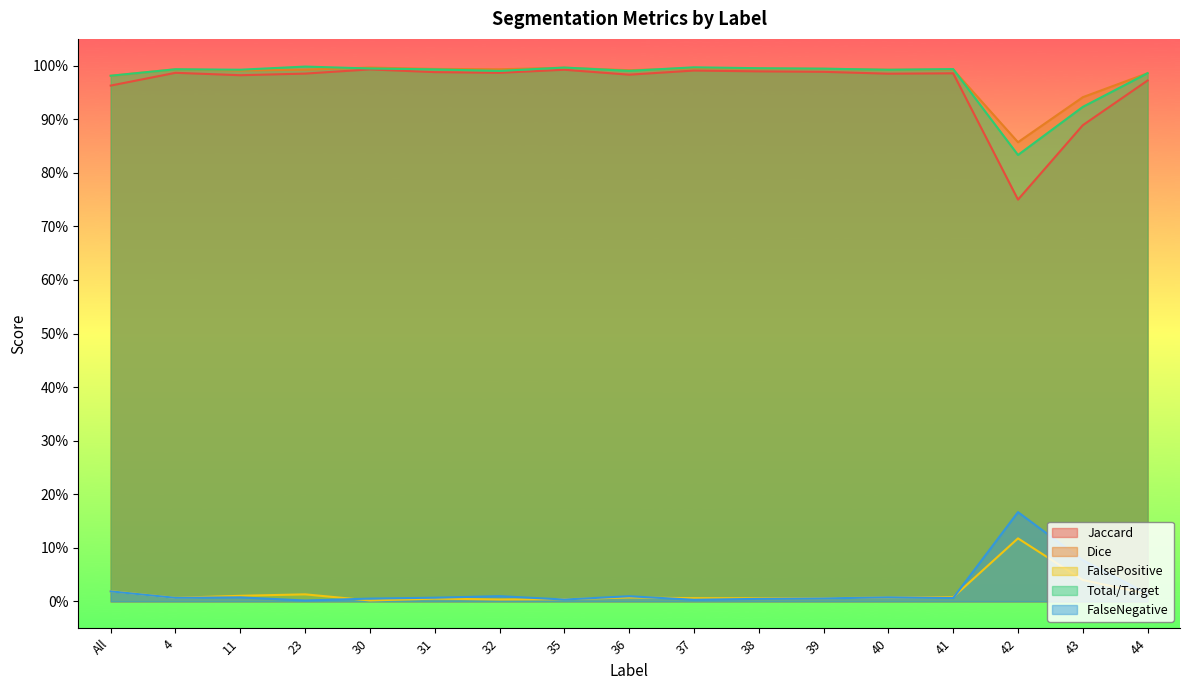

Rank the series by their maximum value, from highest to lowest.

Total/Target, Dice, Jaccard, FalseNegative, FalsePositive